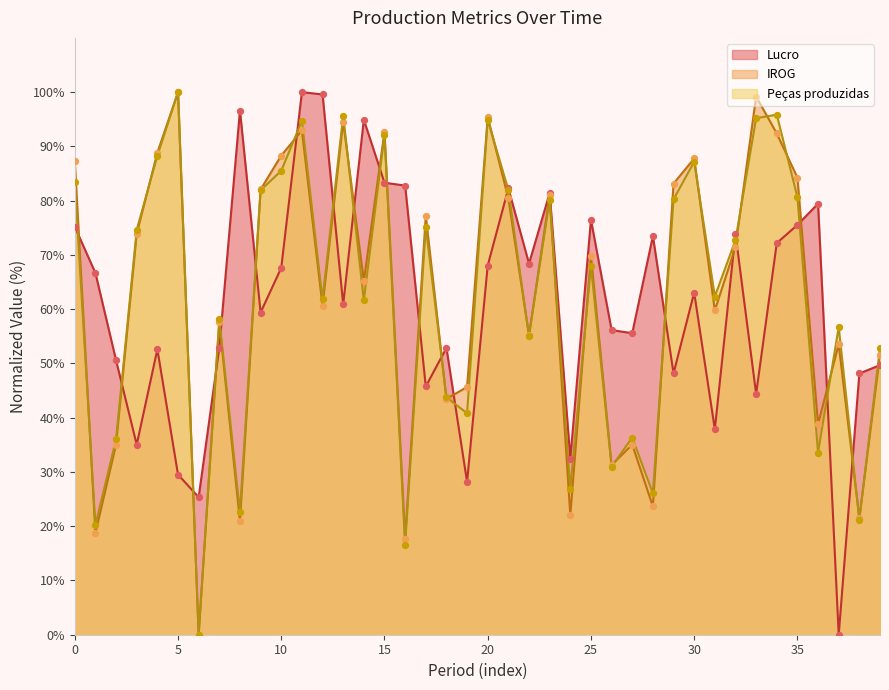

What are all the series names shown in the legend?

Lucro, IROG, Peças produzidas